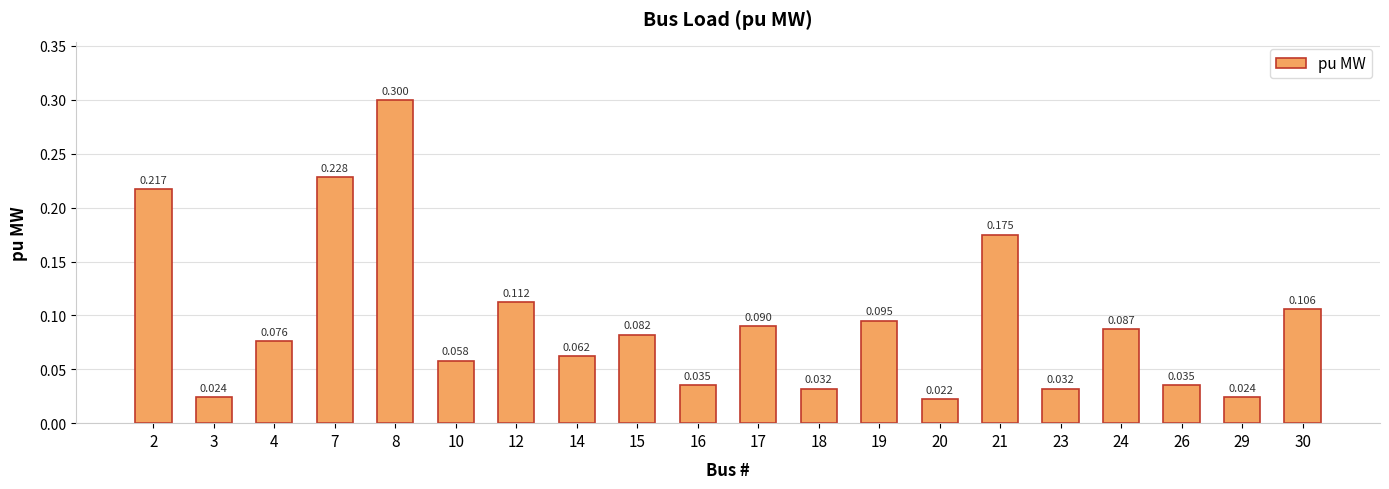

How many bars are there in total?

20